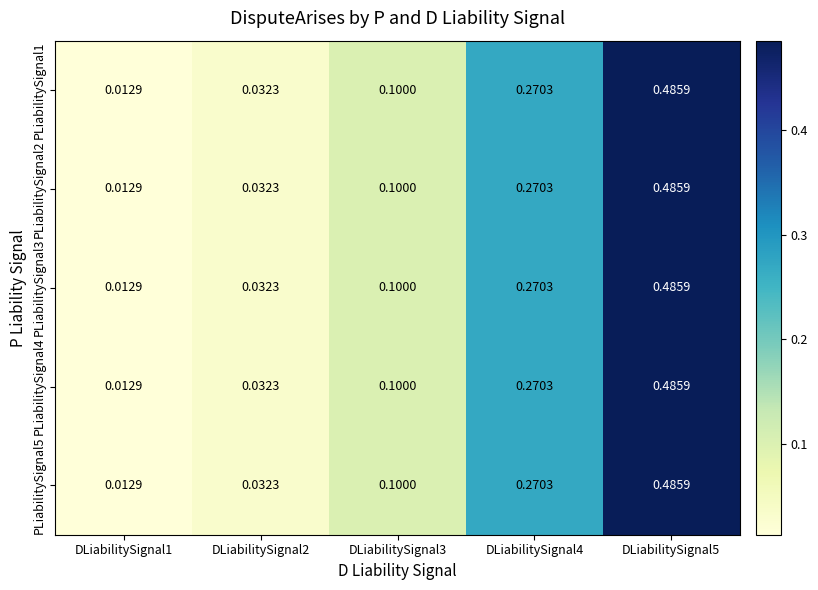

Is the value of PLiabilitySignal3 at DLiabilitySignal4 greater than the value of PLiabilitySignal2 at DLiabilitySignal3?

Yes